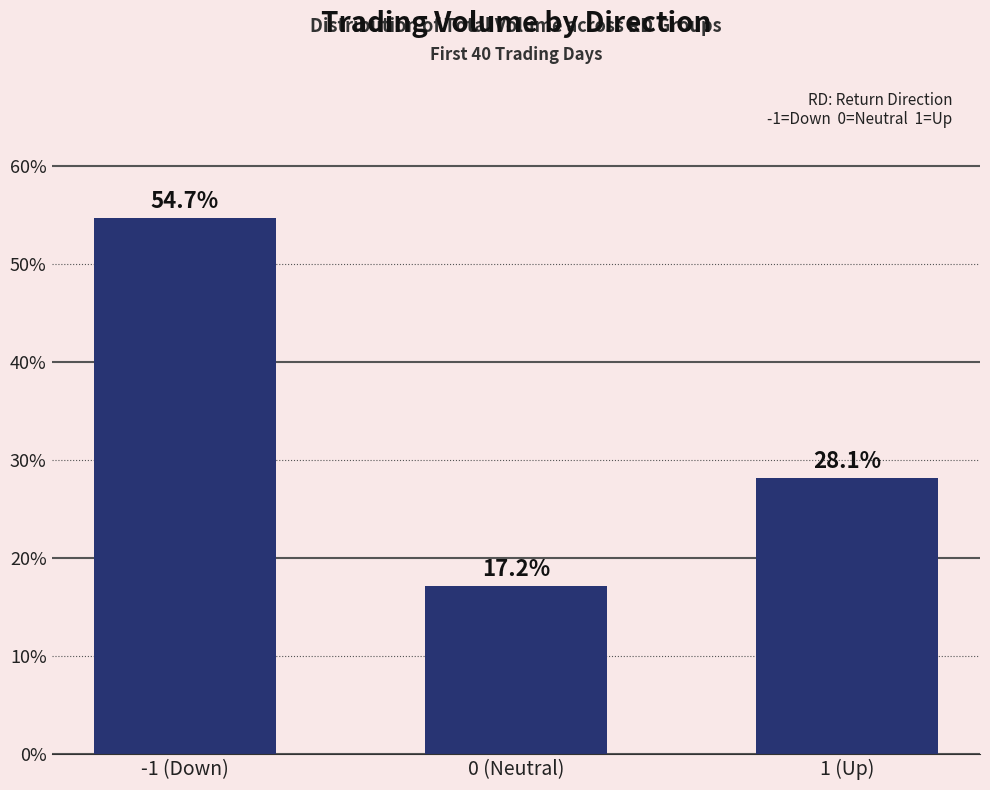

What is the label of the 2nd bar from the left?

0 (Neutral)